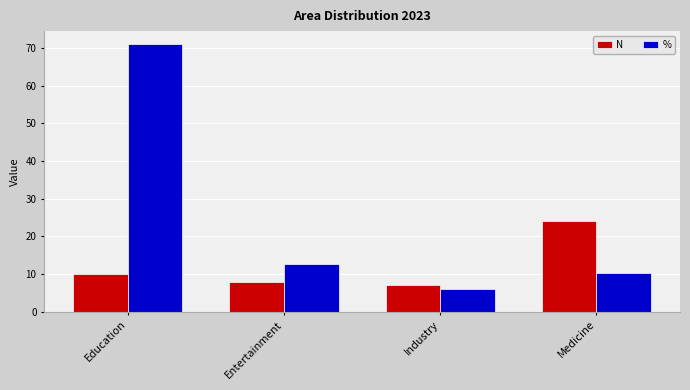

Reading right to left, list all the values displayed in this chart.

N: Medicine=24.0	Industry=7.0	Entertainment=8.0	Education=10.0
%: Medicine=10.4	Industry=6.0	Entertainment=12.8	Education=71.0